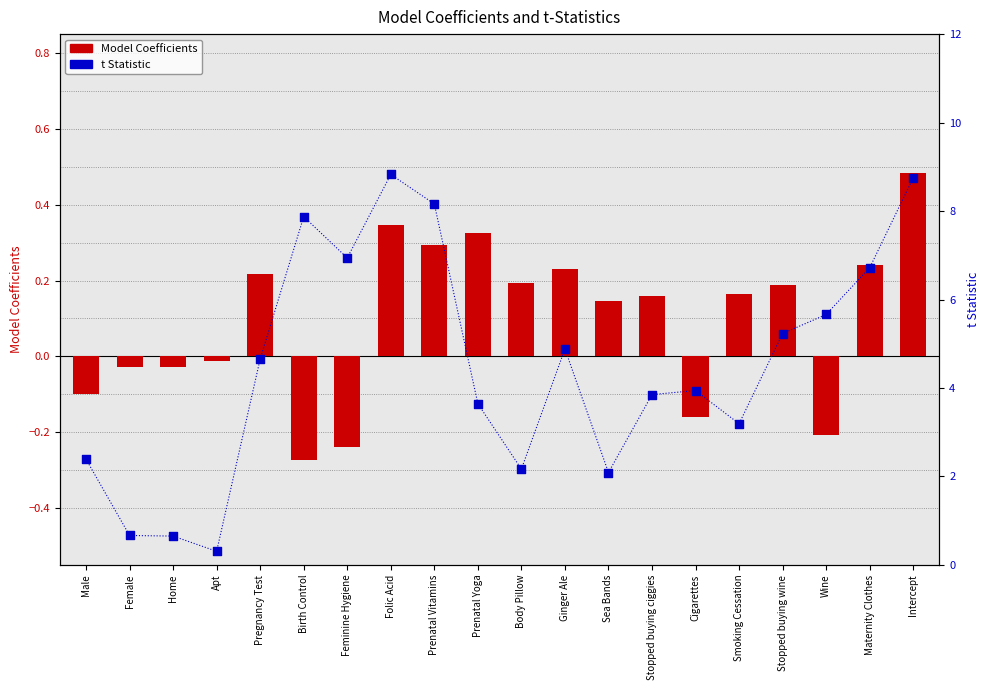

What is the total value across all series at Stopped buying wine?

5.4